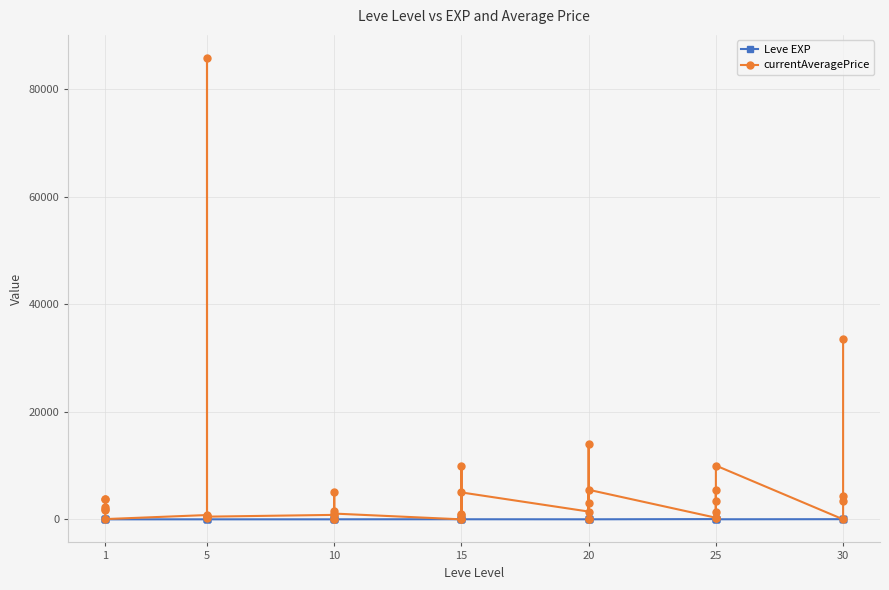

What is the value of the Leve EXP point at the 4th from the left?

1